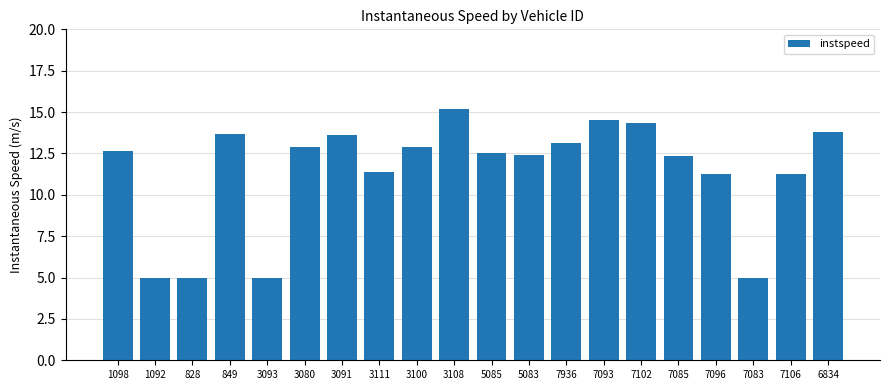

Are the bars horizontal?

No